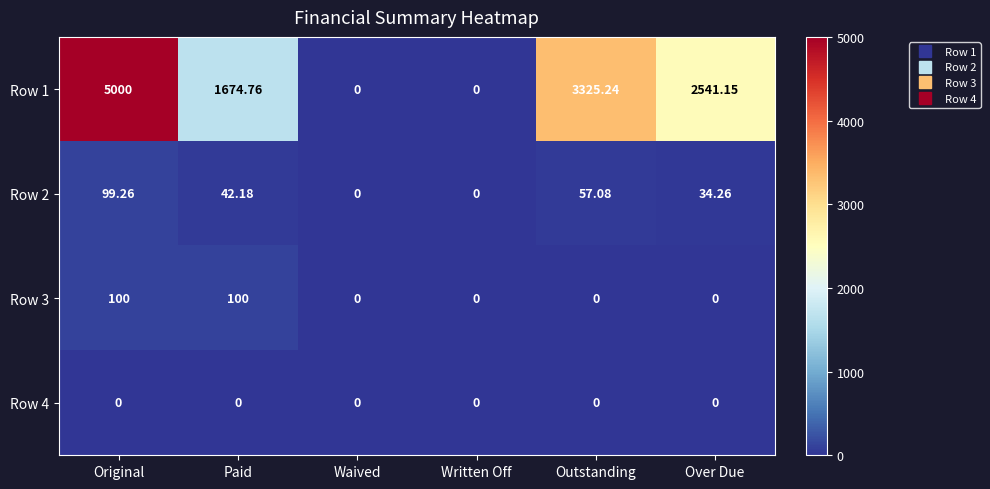

Where is Row 1 nearest to the value 2500?

Over Due